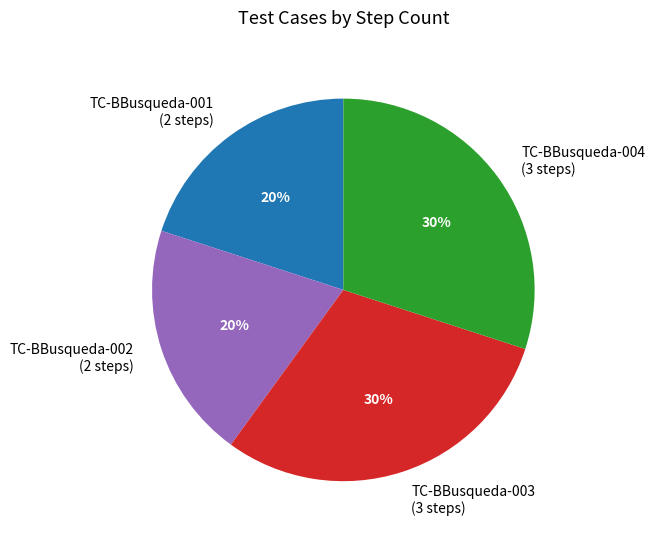

Does any single category account for the majority?

No